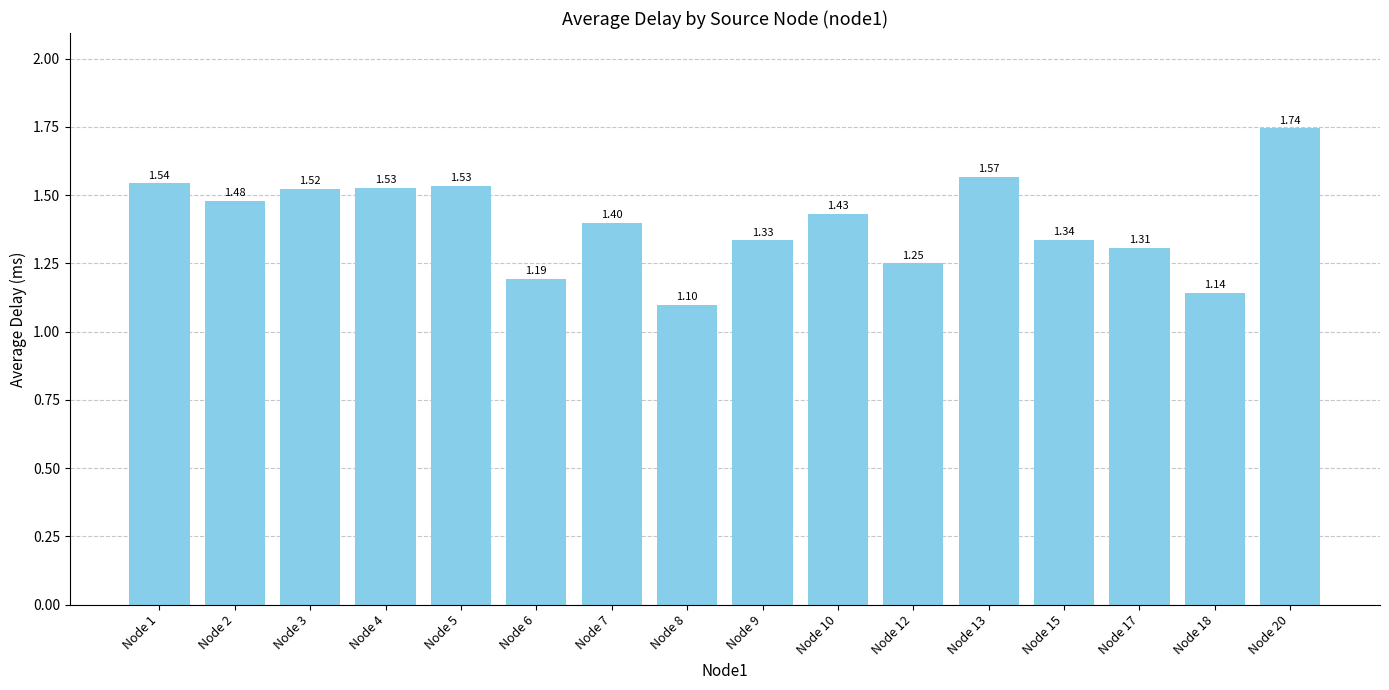

Which has a higher value, Node 20 or Node 10?

Node 20